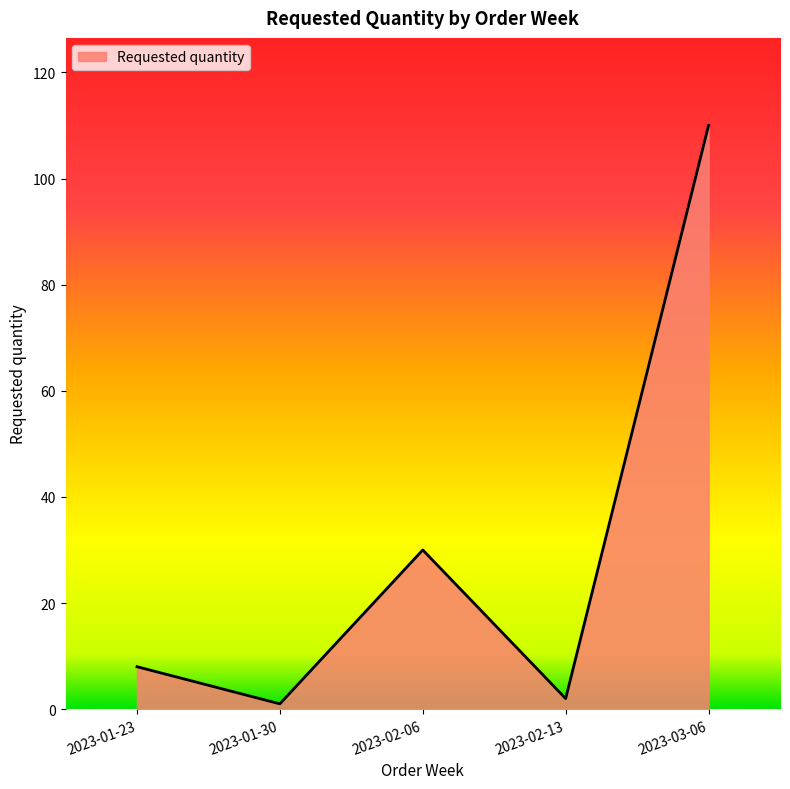

What is the maximum value shown in the chart?

110